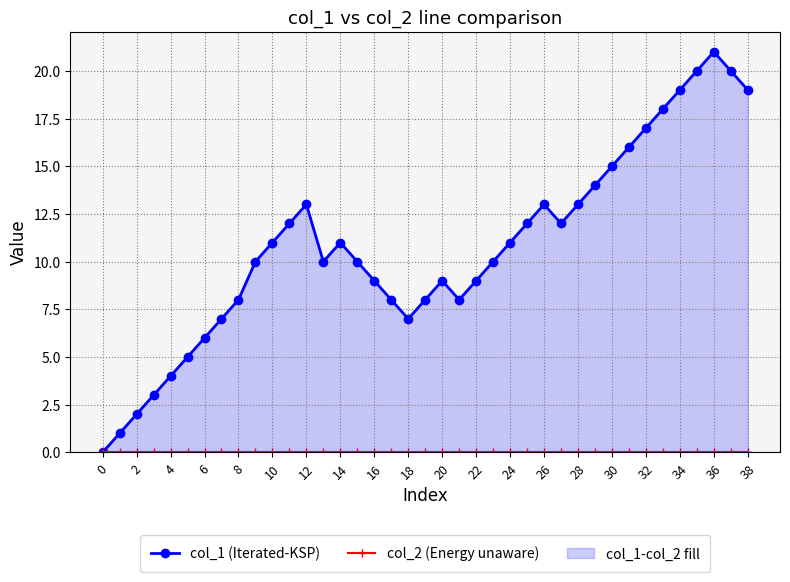

What is the maximum value shown in the chart?

21